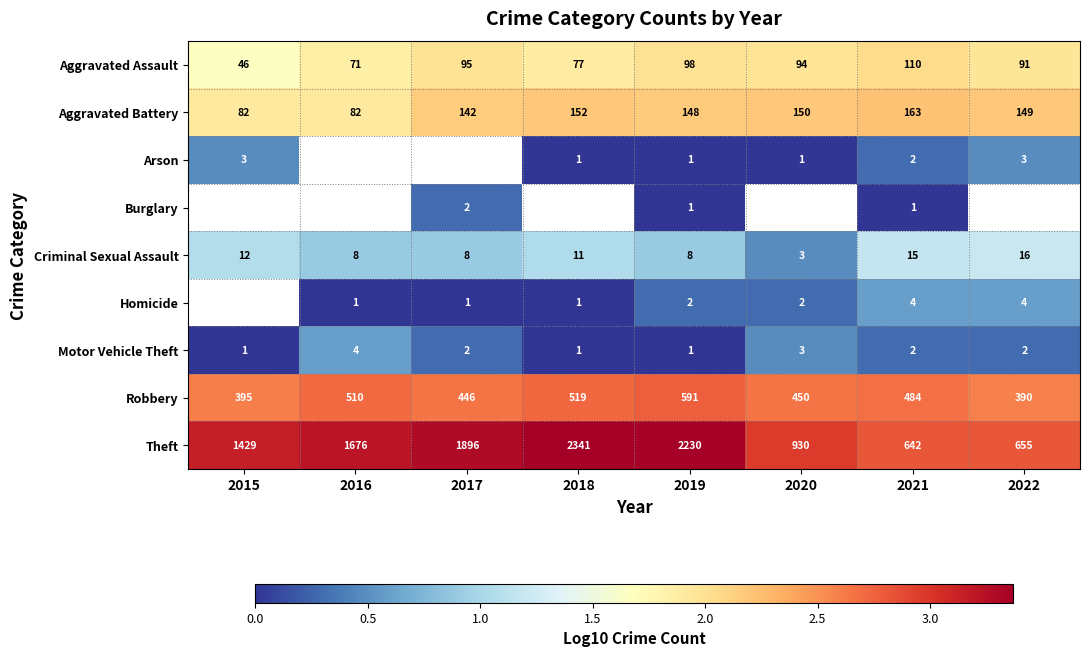

Is the value of Robbery at 2017 greater than the value of Aggravated Assault at 2020?

Yes